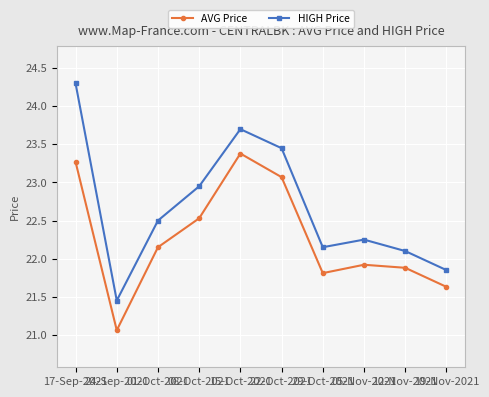

True or false: AVG Price has more than 1 interior local peaks.

True